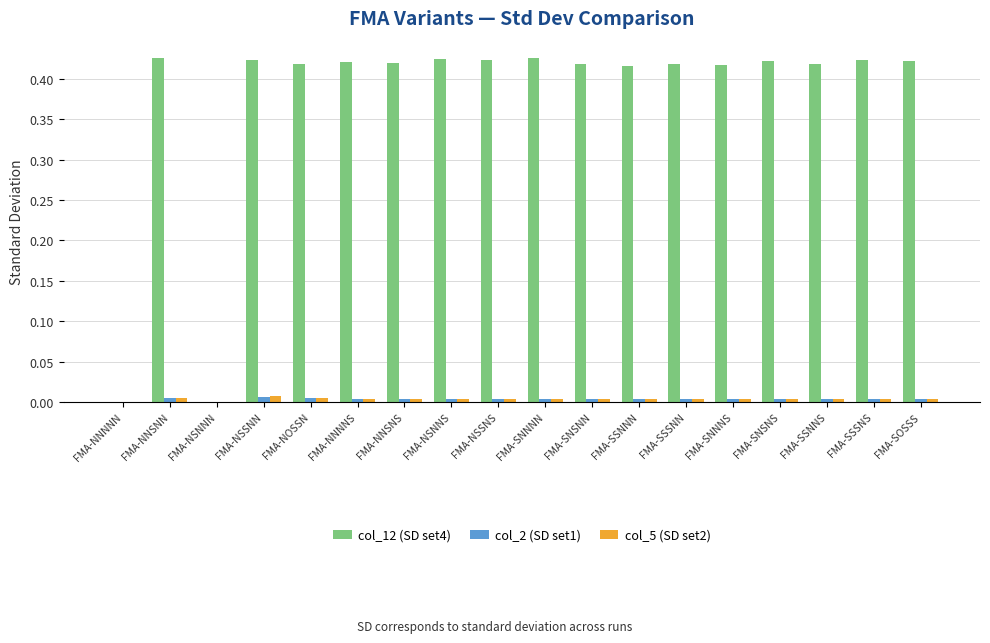

What are all the series names shown in the legend?

col_12 (SD set4), col_2 (SD set1), col_5 (SD set2)